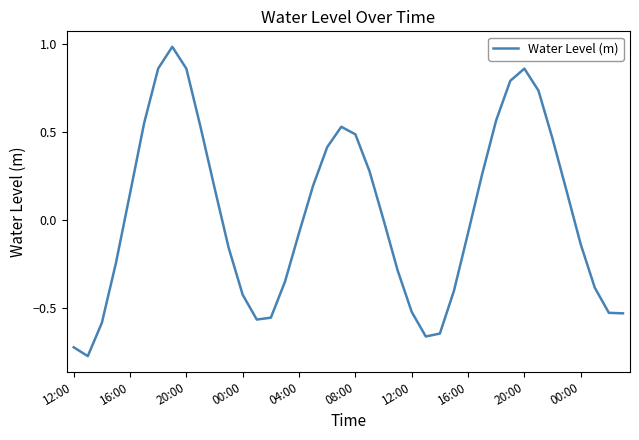

What is the greatest value displayed?

1.0